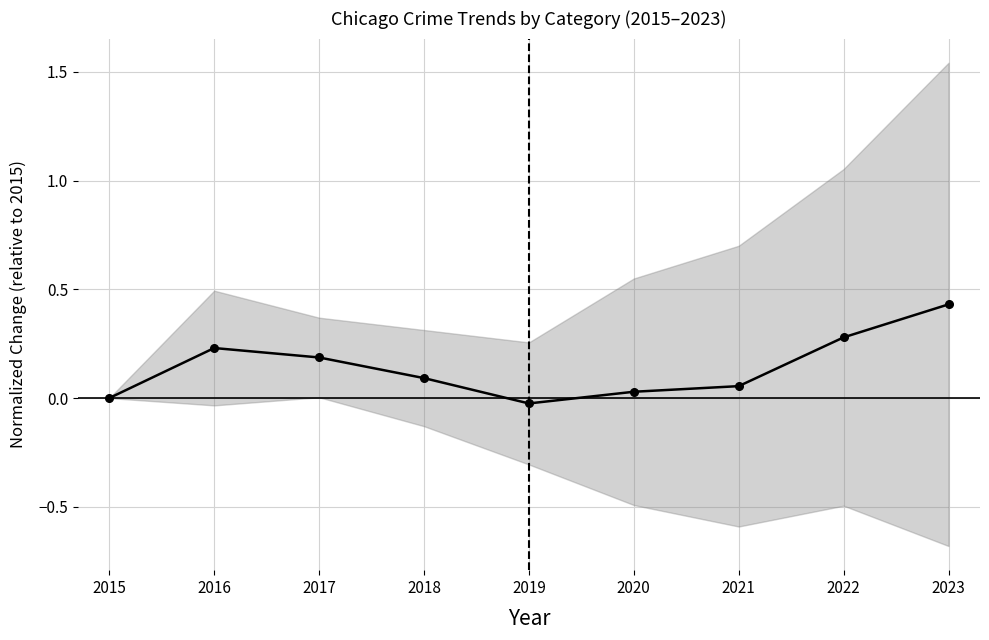

What is the sum of the values at 2020 and 2023?

0.5